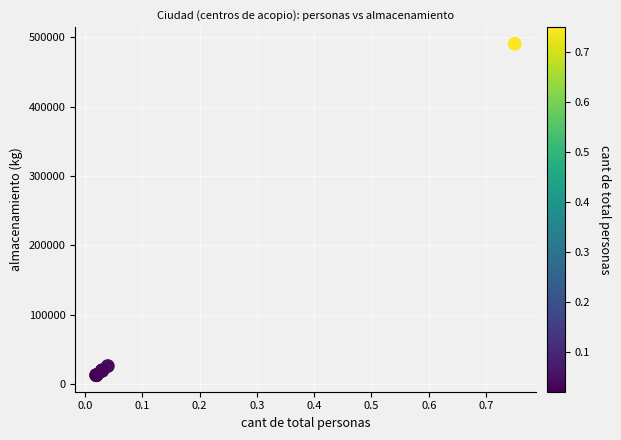

What Y value in the scatter plot is closest to 251790?

26160